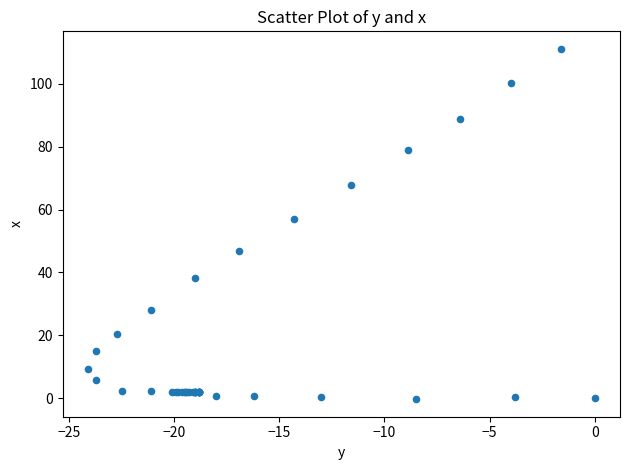

What Y value in the scatter plot is closest to 55?

56.9